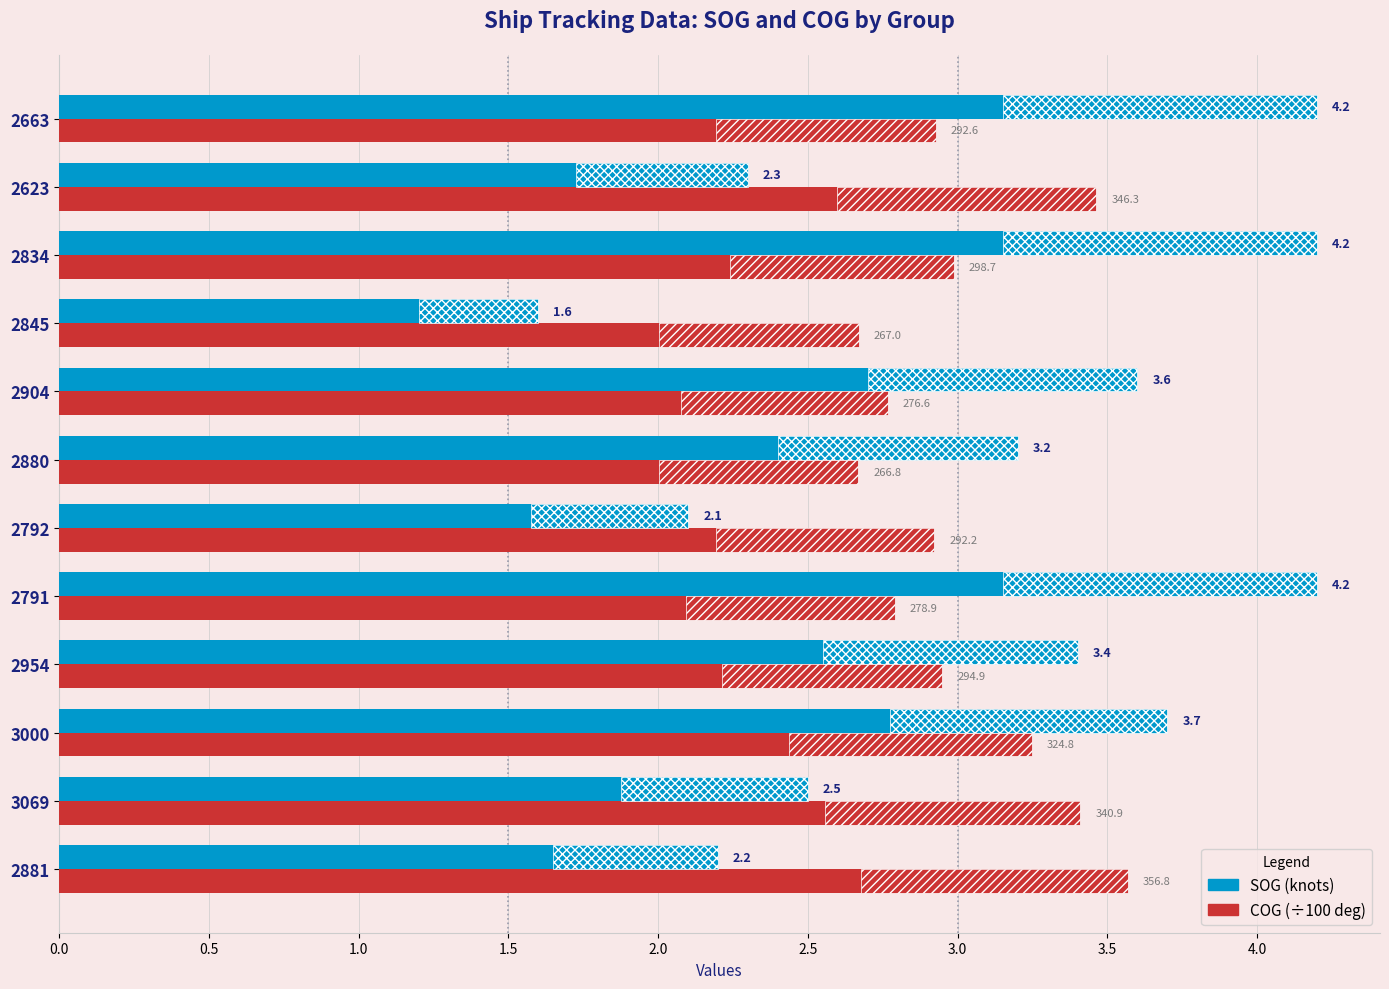

Reading left to right, transcribe all the data shown in this chart.

SOG: 2.2	2.5	3.7	3.4	4.2	2.1	3.2	3.6	1.6	4.2	2.3	4.2
COG (÷100): 3.6	3.4	3.2	2.9	2.8	2.9	2.7	2.8	2.7	3.0	3.5	2.9